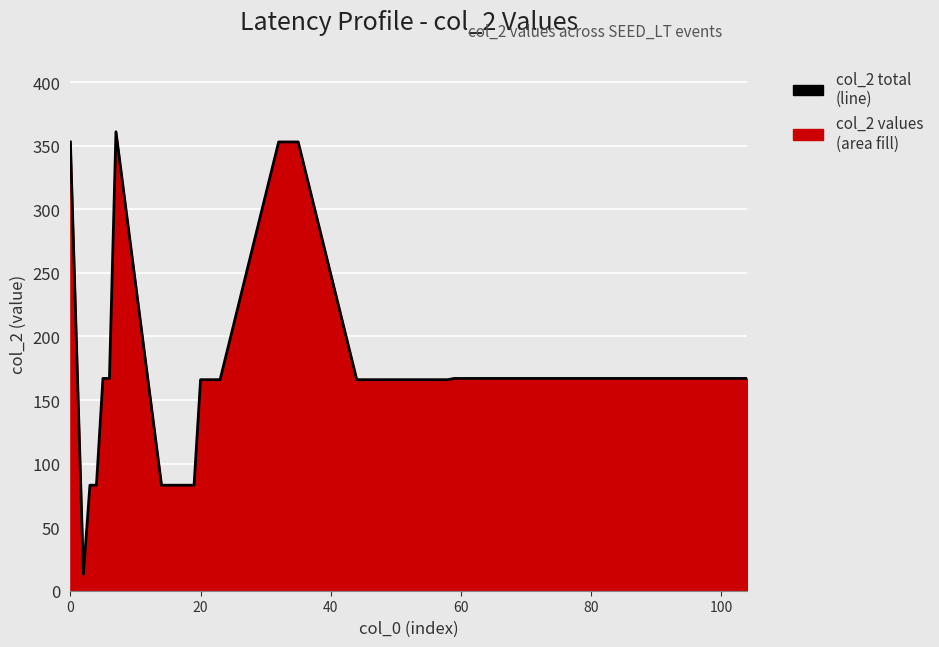

What is the average value?

174